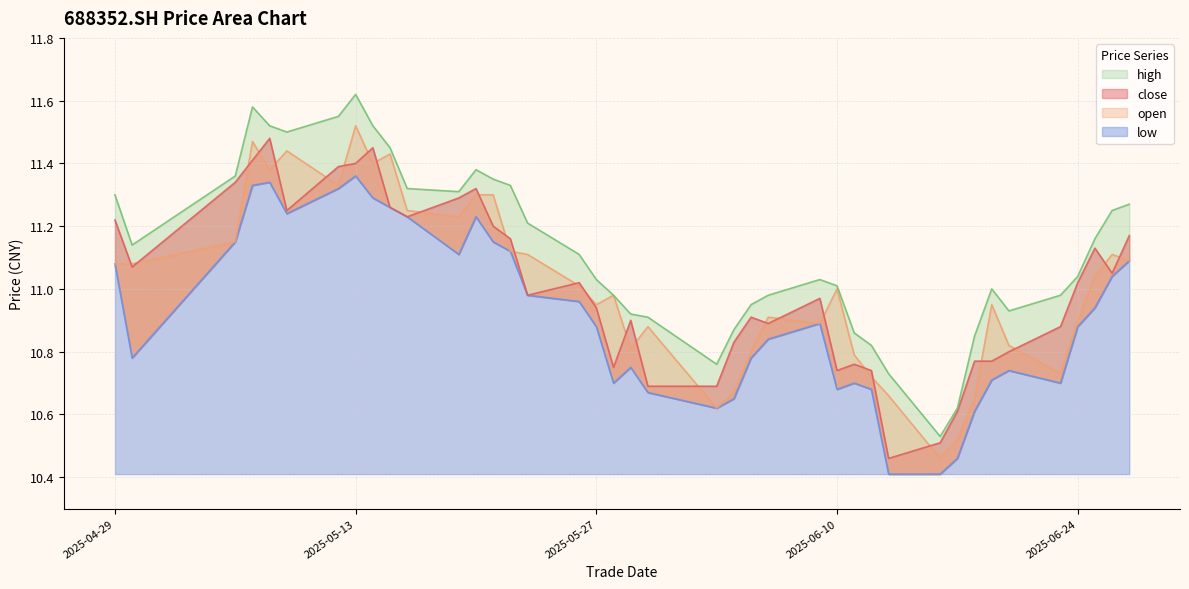

What is the difference between the maximum and minimum values in the low series?

0.9